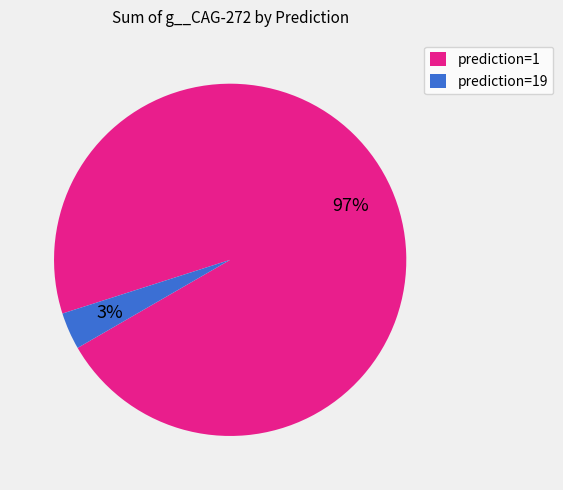

Which category has the smallest portion of the pie?

prediction=19